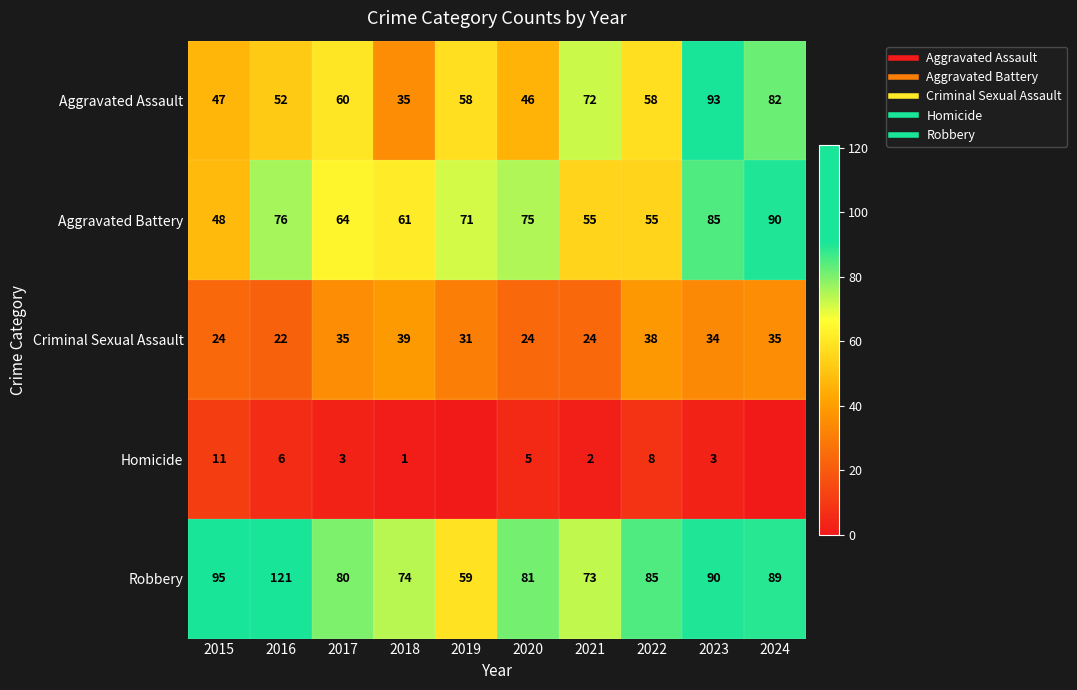

What is the difference between the second highest and second lowest values in the Robbery series?

22